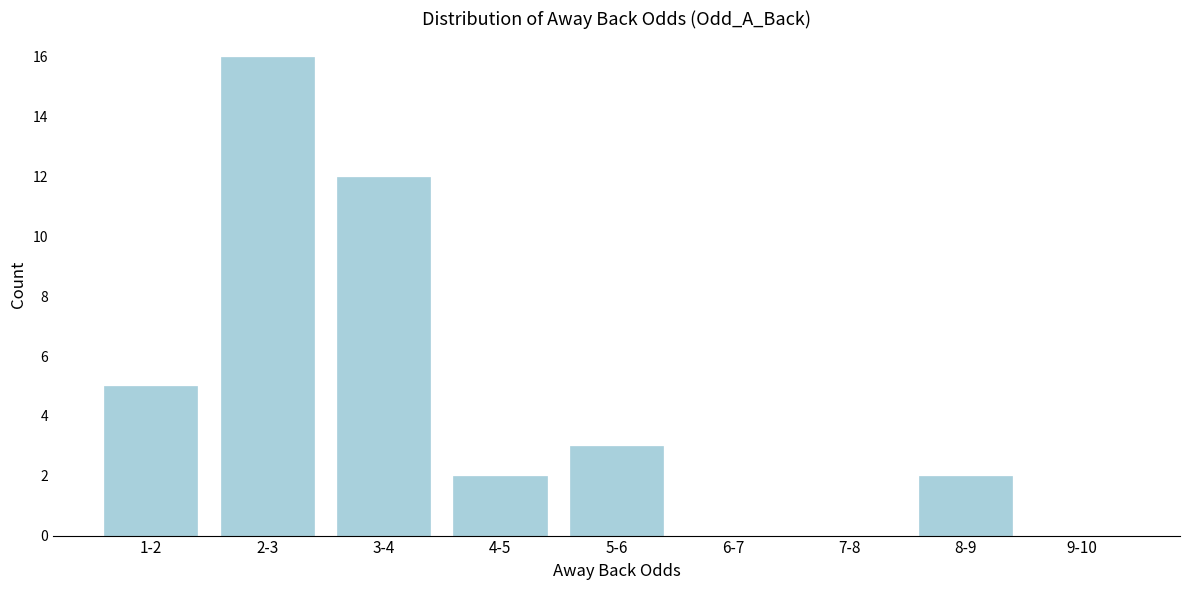

Reading left to right, transcribe all the data shown in this chart.

1-2=5	2-3=16	3-4=12	4-5=2	5-6=3	6-7=0	7-8=0	8-9=2	9-10=0